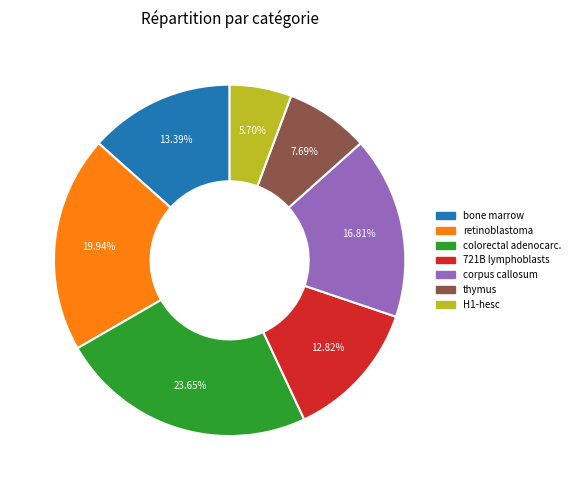

Do bone marrow and retinoblastoma together represent more than half of the pie?

No